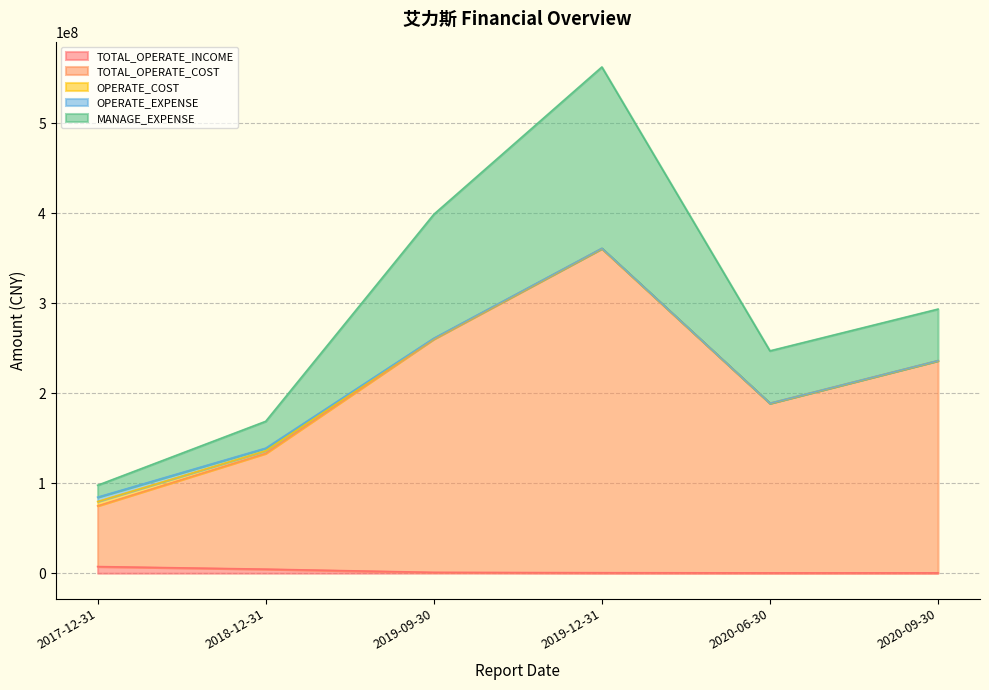

Is the value of MANAGE_EXPENSE at 2018-12-31 greater than the value of TOTAL_OPERATE_COST at 2019-12-31?

No